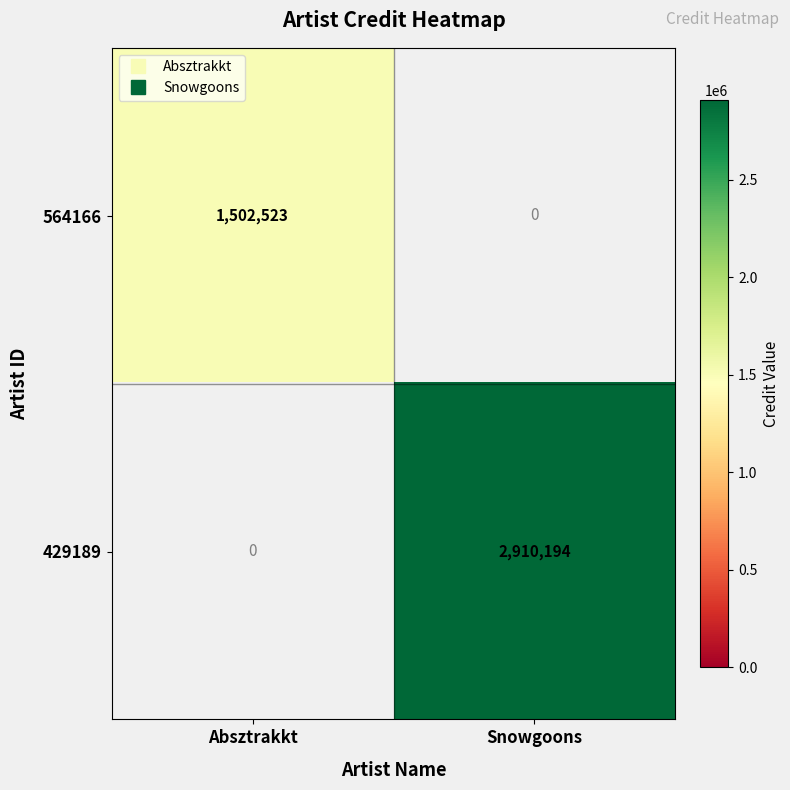

How many positive values does the 564166 series have?

1